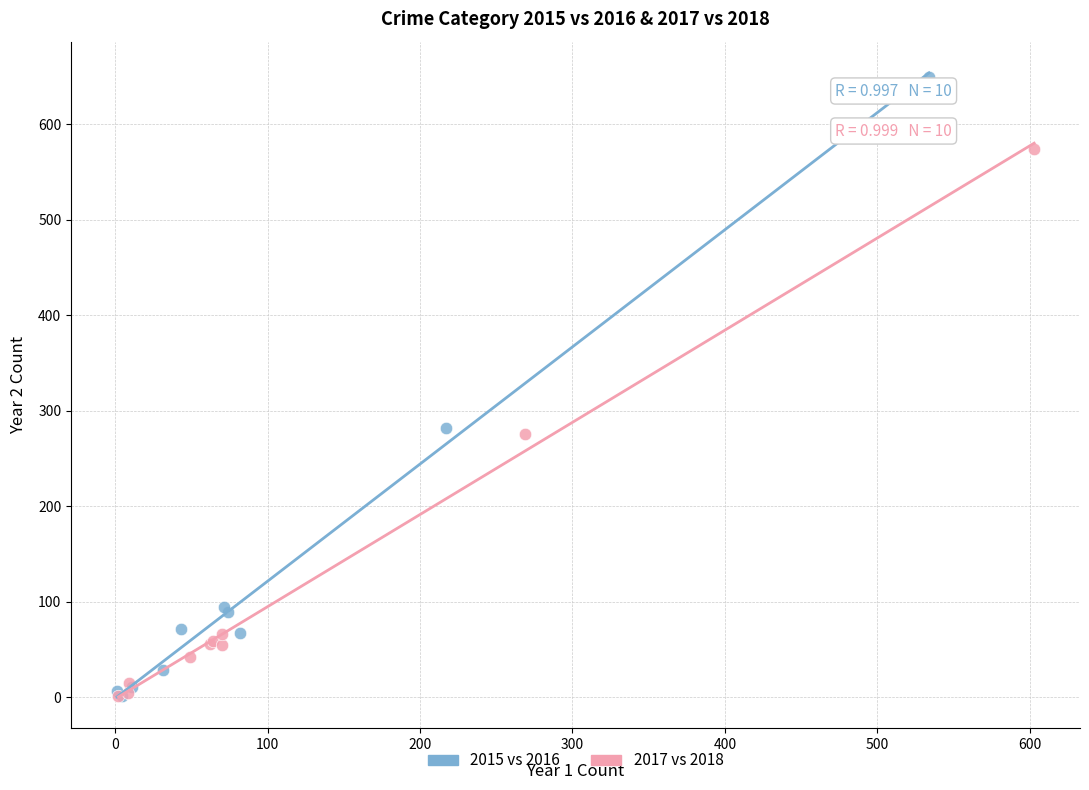

Which series reaches the maximum Y coordinate?

2015 vs 2016